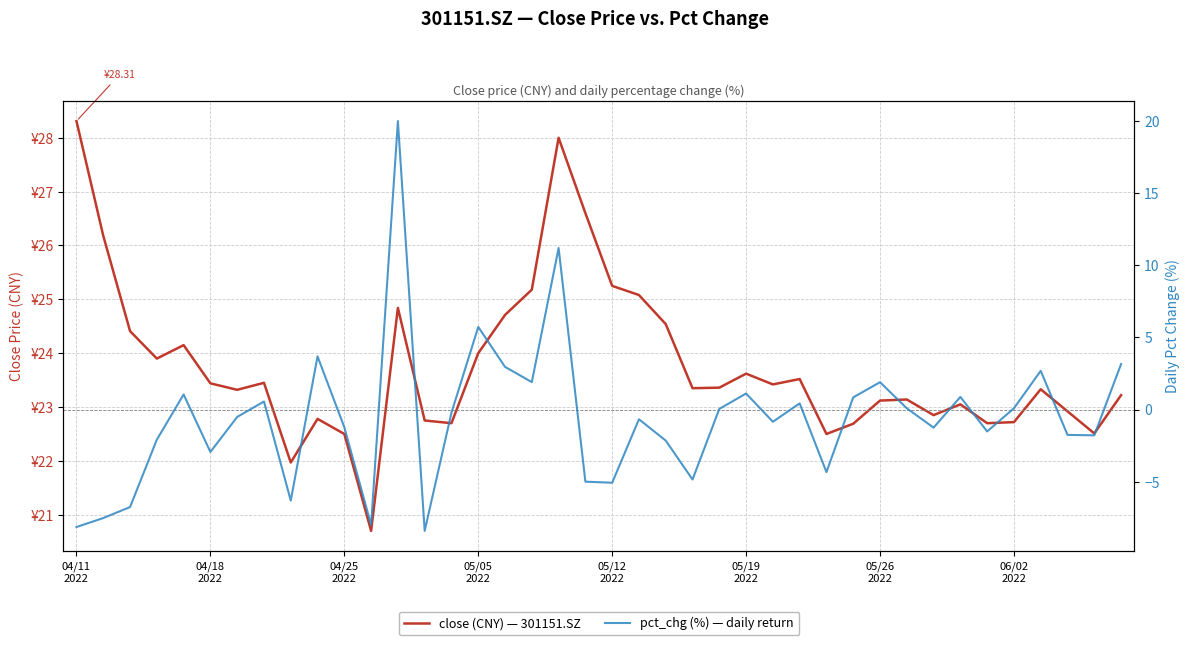

Is the value of close at 19 greater than the value of pct_chg at 36?

Yes